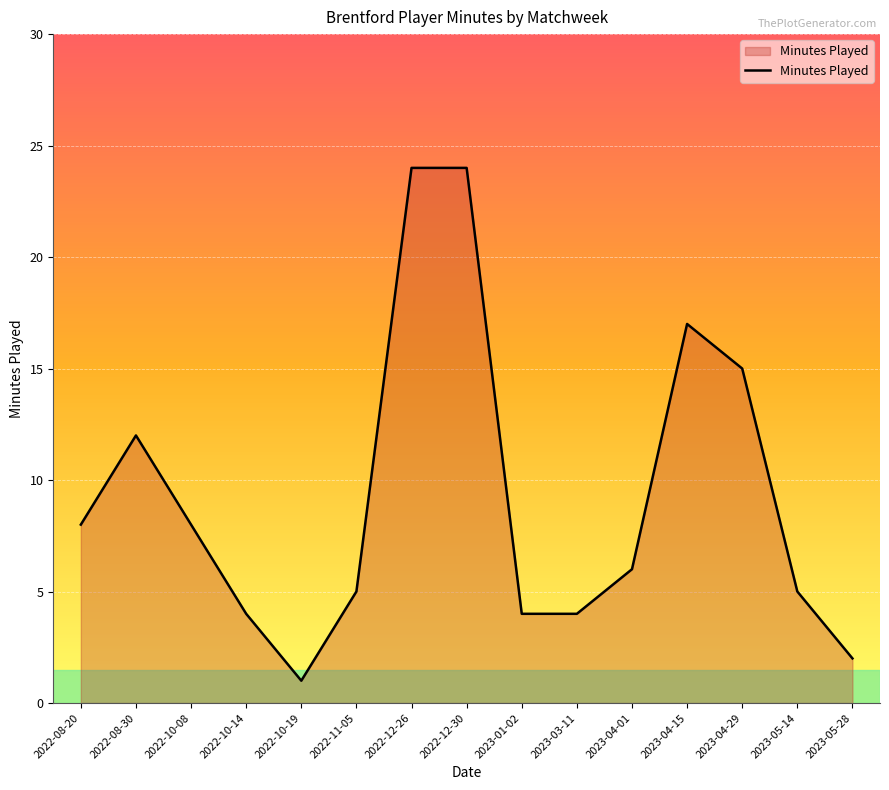

Does the chart have visible grid lines?

Yes